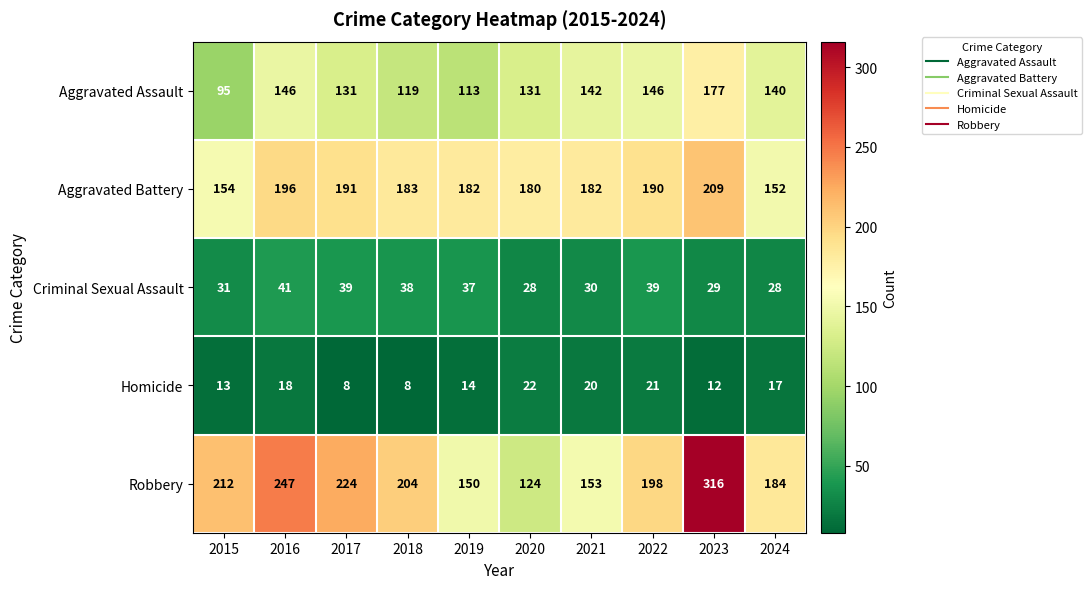

What is the difference between the second highest and minimum values in the Aggravated Battery series?

44